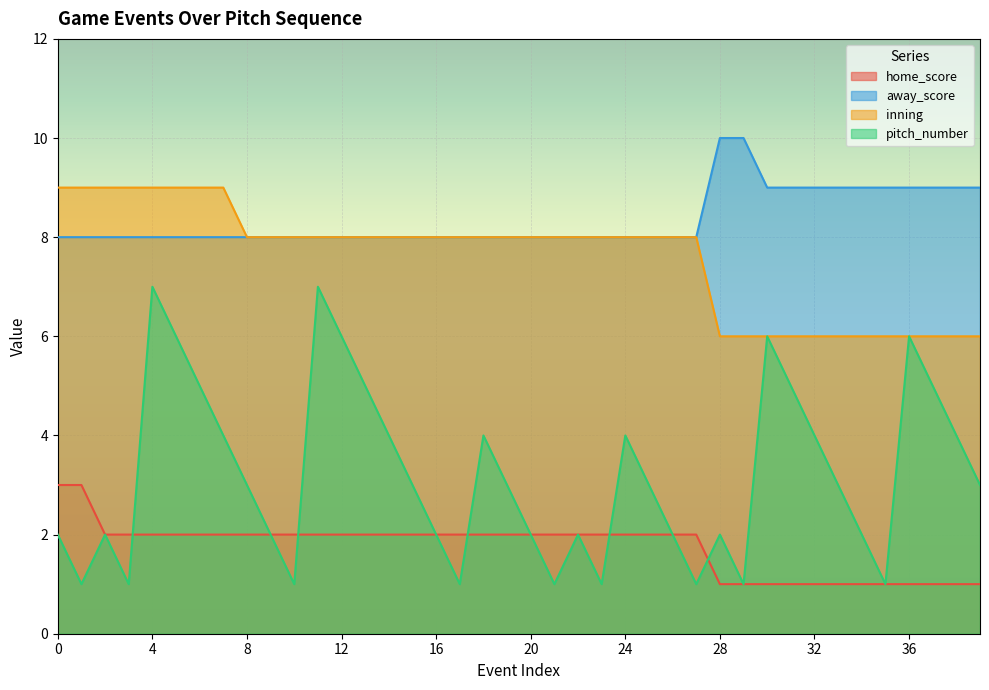

In pitch_number, how many points are higher than both neighbors (excluding endpoints)?

9